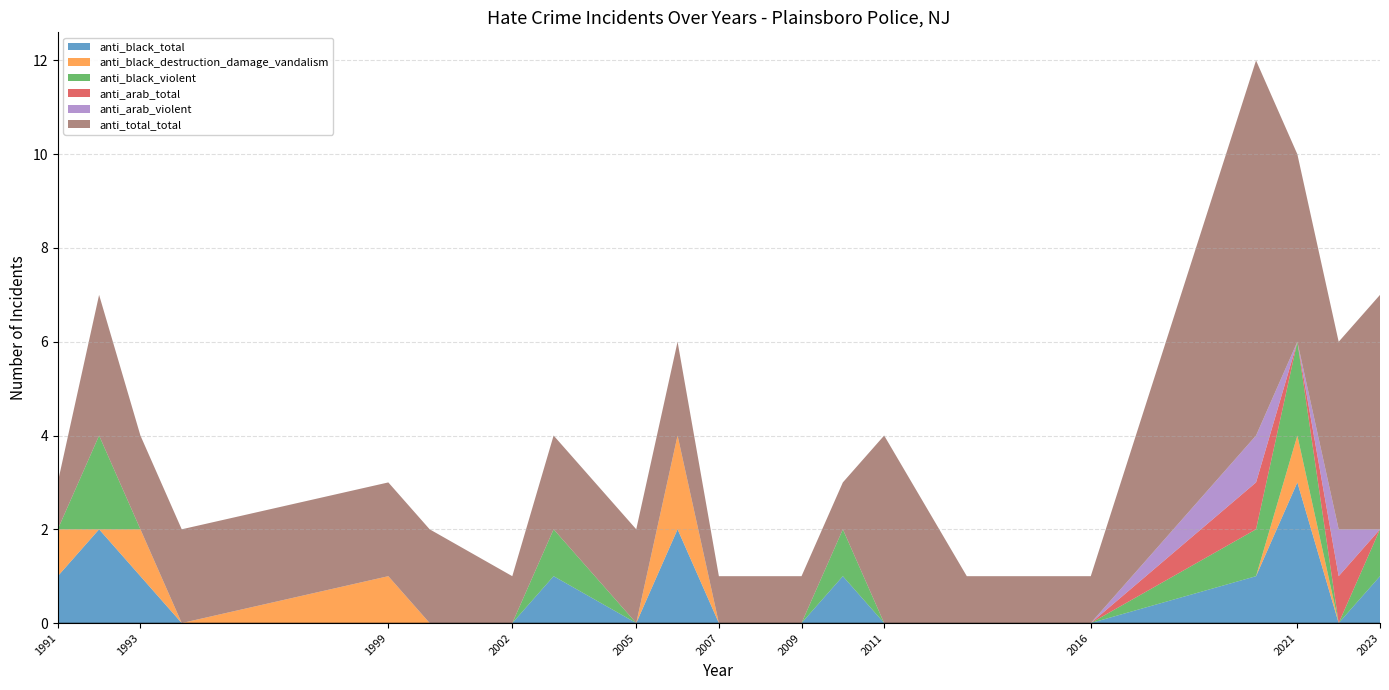

Reading right to left, what are all the values shown in this chart?

anti_black_total: 1	0	3	1	0	0	0	1	0	0	0	2	0	1	0	0	0	0	1	2	1
anti_black_destruction_damage_vandalism: 0	0	1	0	0	0	0	0	0	0	0	2	0	0	0	0	1	0	1	0	1
anti_black_violent: 1	0	2	1	0	0	0	1	0	0	0	0	0	1	0	0	0	0	0	2	0
anti_arab_total: 0	1	0	1	0	0	0	0	0	0	0	0	0	0	0	0	0	0	0	0	0
anti_arab_violent: 0	1	0	1	0	0	0	0	0	0	0	0	0	0	0	0	0	0	0	0	0
anti_total_total: 5	4	4	8	1	1	4	1	1	1	1	2	2	2	1	2	2	2	2	3	1